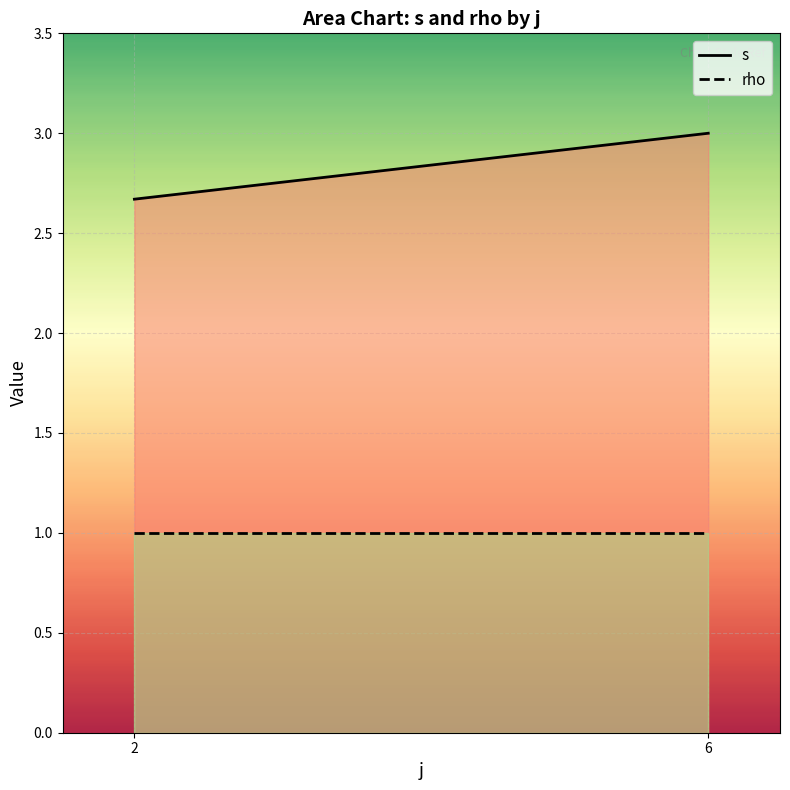

List the series in order of their peak value, highest first.

s, rho